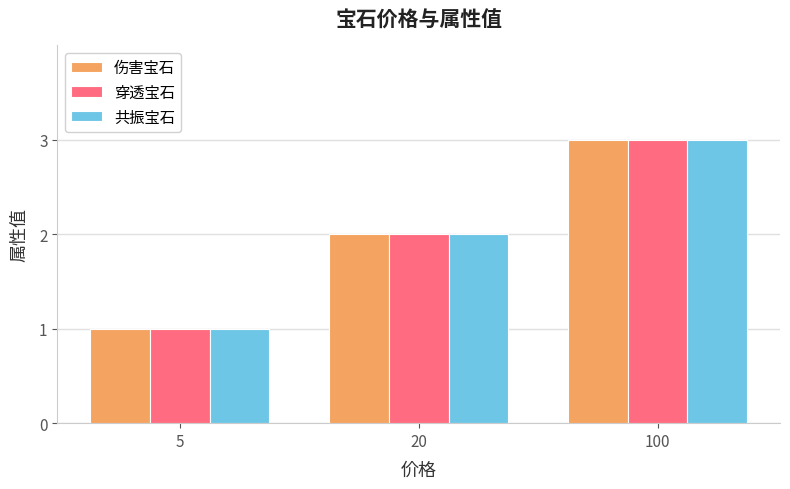

Is the value of 穿透宝石 at 20 greater than the value of 共振宝石 at 100?

No